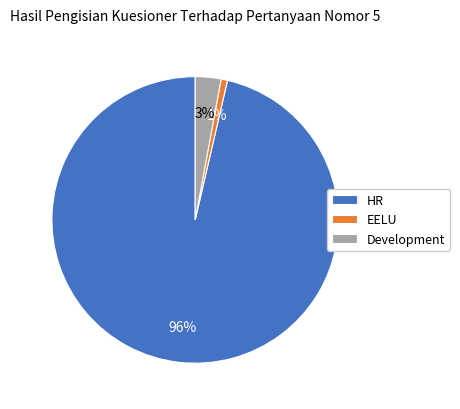

Is it true that Development is 16% of the pie?

False